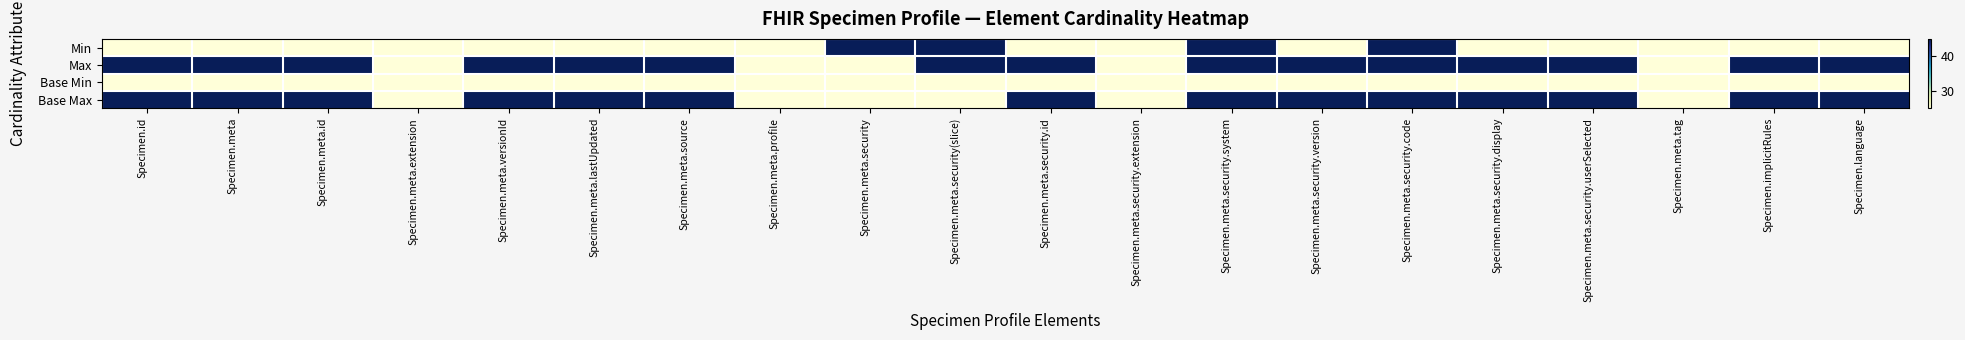

Reading right to left, transcribe all the data shown in this chart.

Min: Specimen.language=25	Specimen.implicitRules=25	Specimen.meta.tag=25	Specimen.meta.security.userSelected=25	Specimen.meta.security.display=25	Specimen.meta.security.code=45	Specimen.meta.security.version=25	Specimen.meta.security.system=45	Specimen.meta.security.extension=25	Specimen.meta.security.id=25	Specimen.meta.security(slice)=45	Specimen.meta.security=45	Specimen.meta.profile=25	Specimen.meta.source=25	Specimen.meta.lastUpdated=25	Specimen.meta.versionId=25	Specimen.meta.extension=25	Specimen.meta.id=25	Specimen.meta=25	Specimen.id=25
Max: Specimen.language=45	Specimen.implicitRules=45	Specimen.meta.tag=25	Specimen.meta.security.userSelected=45	Specimen.meta.security.display=45	Specimen.meta.security.code=45	Specimen.meta.security.version=45	Specimen.meta.security.system=45	Specimen.meta.security.extension=25	Specimen.meta.security.id=45	Specimen.meta.security(slice)=45	Specimen.meta.security=25	Specimen.meta.profile=25	Specimen.meta.source=45	Specimen.meta.lastUpdated=45	Specimen.meta.versionId=45	Specimen.meta.extension=25	Specimen.meta.id=45	Specimen.meta=45	Specimen.id=45
Base Min: Specimen.language=25	Specimen.implicitRules=25	Specimen.meta.tag=25	Specimen.meta.security.userSelected=25	Specimen.meta.security.display=25	Specimen.meta.security.code=25	Specimen.meta.security.version=25	Specimen.meta.security.system=25	Specimen.meta.security.extension=25	Specimen.meta.security.id=25	Specimen.meta.security(slice)=25	Specimen.meta.security=25	Specimen.meta.profile=25	Specimen.meta.source=25	Specimen.meta.lastUpdated=25	Specimen.meta.versionId=25	Specimen.meta.extension=25	Specimen.meta.id=25	Specimen.meta=25	Specimen.id=25
Base Max: Specimen.language=45	Specimen.implicitRules=45	Specimen.meta.tag=25	Specimen.meta.security.userSelected=45	Specimen.meta.security.display=45	Specimen.meta.security.code=45	Specimen.meta.security.version=45	Specimen.meta.security.system=45	Specimen.meta.security.extension=25	Specimen.meta.security.id=45	Specimen.meta.security(slice)=25	Specimen.meta.security=25	Specimen.meta.profile=25	Specimen.meta.source=45	Specimen.meta.lastUpdated=45	Specimen.meta.versionId=45	Specimen.meta.extension=25	Specimen.meta.id=45	Specimen.meta=45	Specimen.id=45